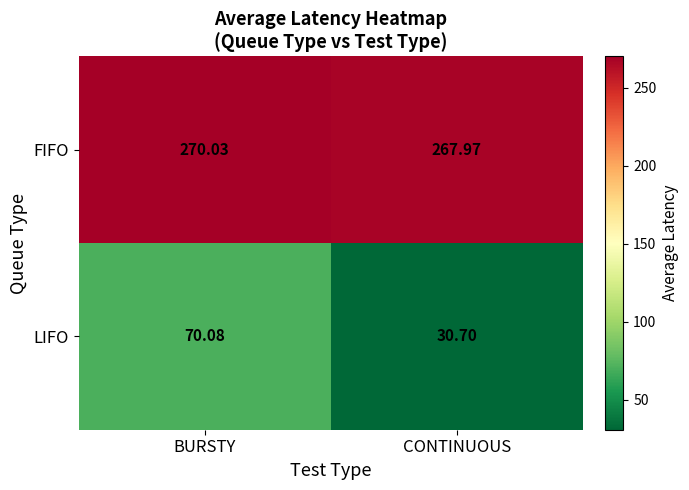

Rank the series by their maximum value, from highest to lowest.

FIFO, LIFO